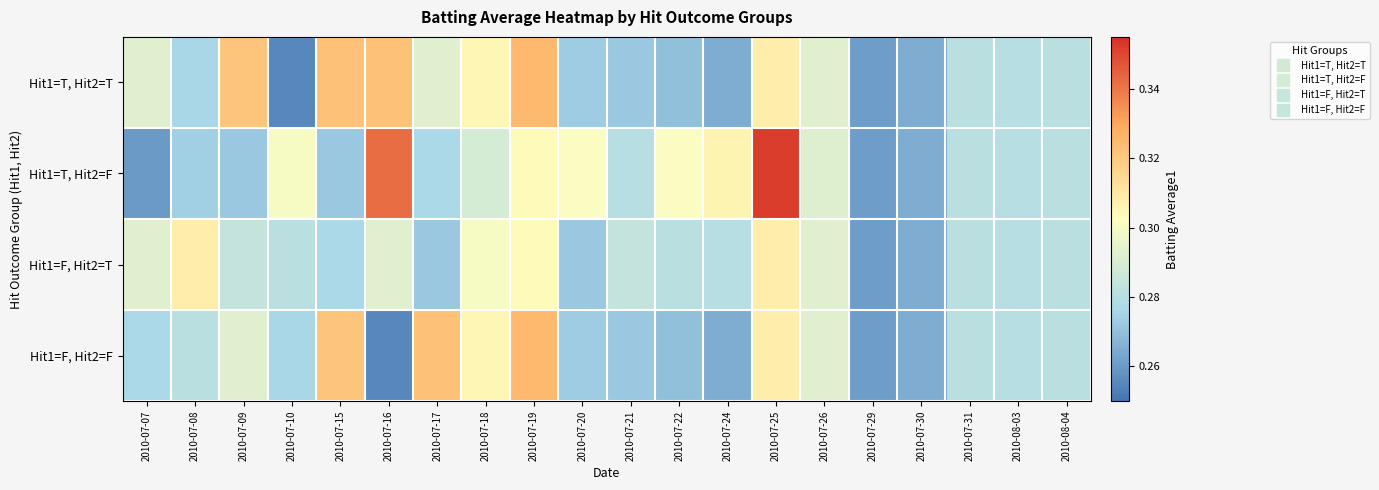

Rank the series at 2010-08-04 from lowest to highest value.

Hit1=T, Hit2=T, Hit1=T, Hit2=F, Hit1=F, Hit2=T, Hit1=F, Hit2=F